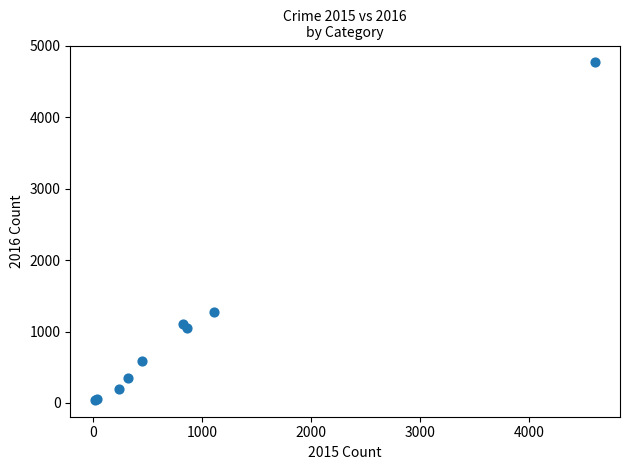

What Y value in the scatter plot is closest to 2407?

1276